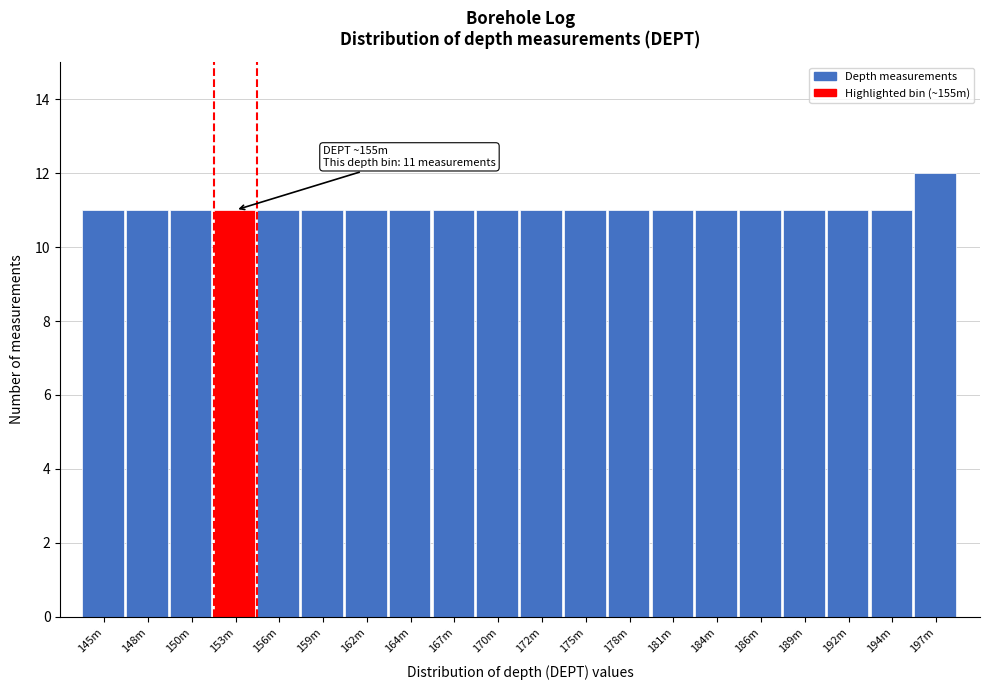

Reading left to right, what are all the values shown in this chart?

145m=11	148m=11	150m=11	153m=11	156m=11	159m=11	162m=11	164m=11	167m=11	170m=11	172m=11	175m=11	178m=11	181m=11	184m=11	186m=11	189m=11	192m=11	194m=11	197m=12